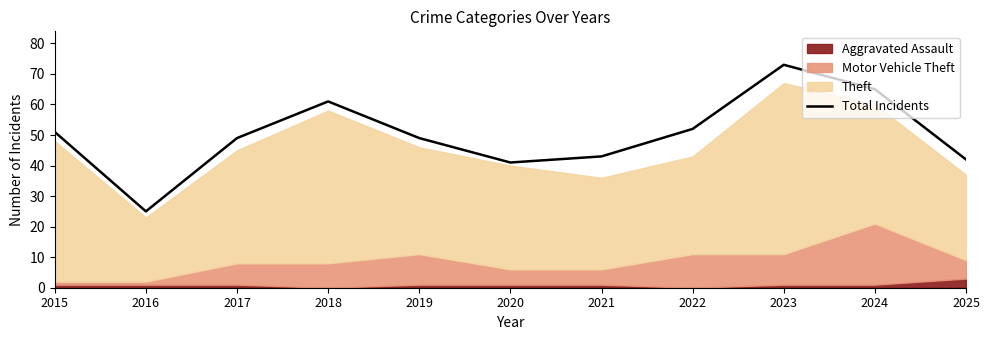

Rank the categories by value from lowest to highest.

2016, 2020, 2025, 2021, 2017, 2019, 2015, 2022, 2018, 2024, 2023